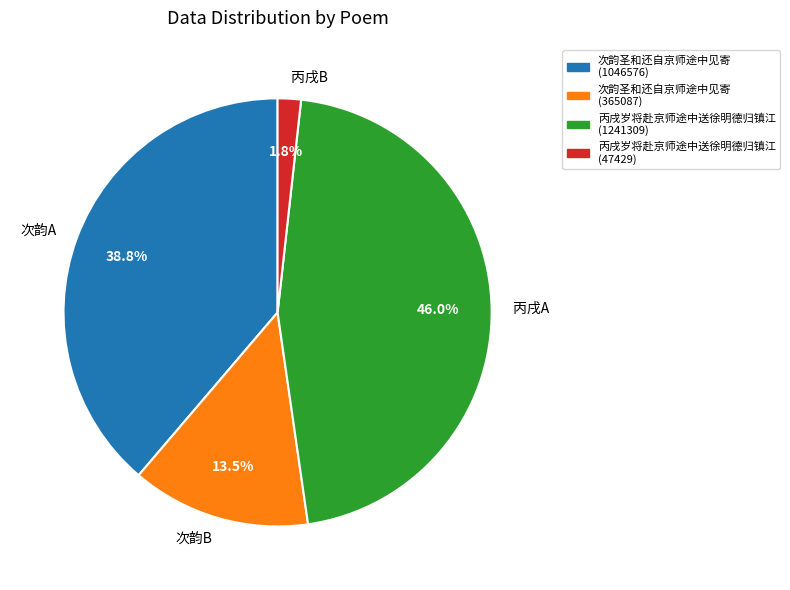

Between 丙戌岁将赴京师途中送徐明德归镇江 (1241309) and 次韵圣和还自京师途中见寄 (1046576), which is larger?

丙戌岁将赴京师途中送徐明德归镇江 (1241309)